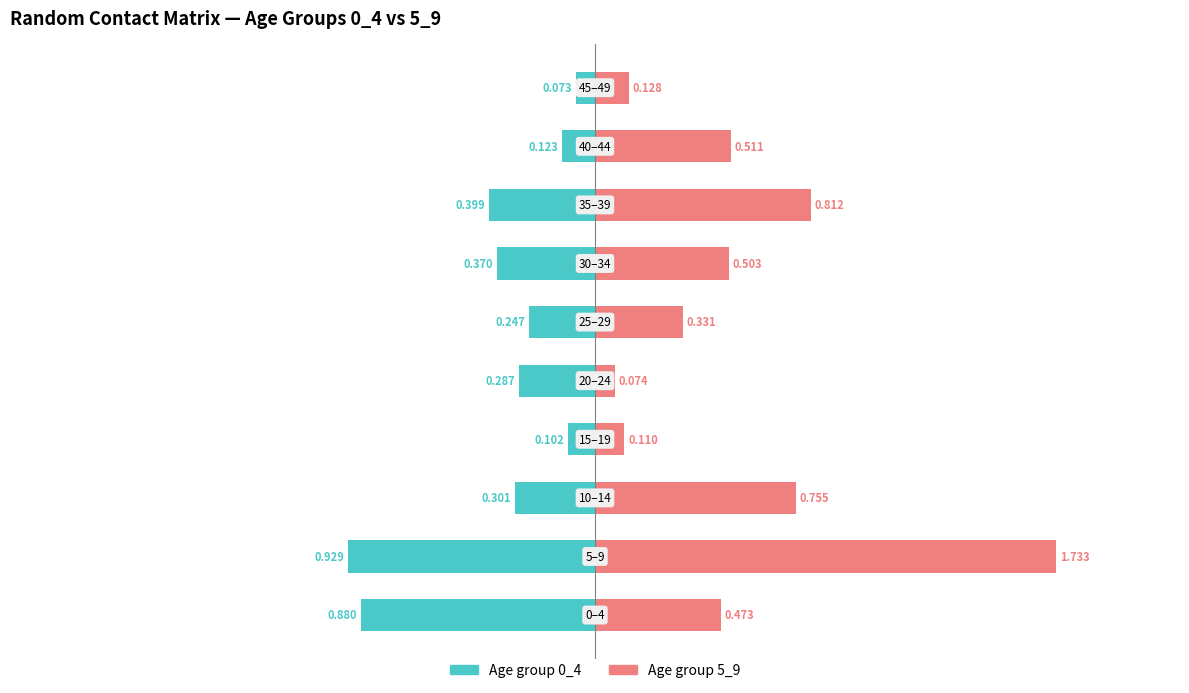

Is the value of Age group 5_9 at 0.0 greater than the value of Age group 0_4 at −0.5?

Yes